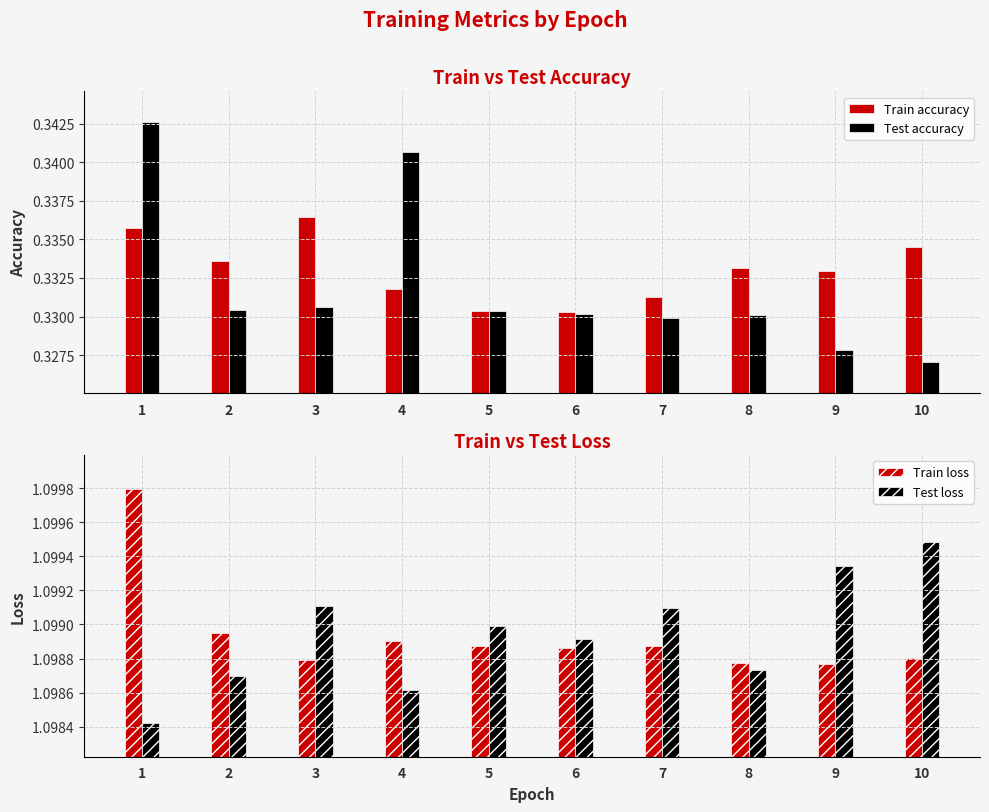

How many distinct data groups are displayed?

4